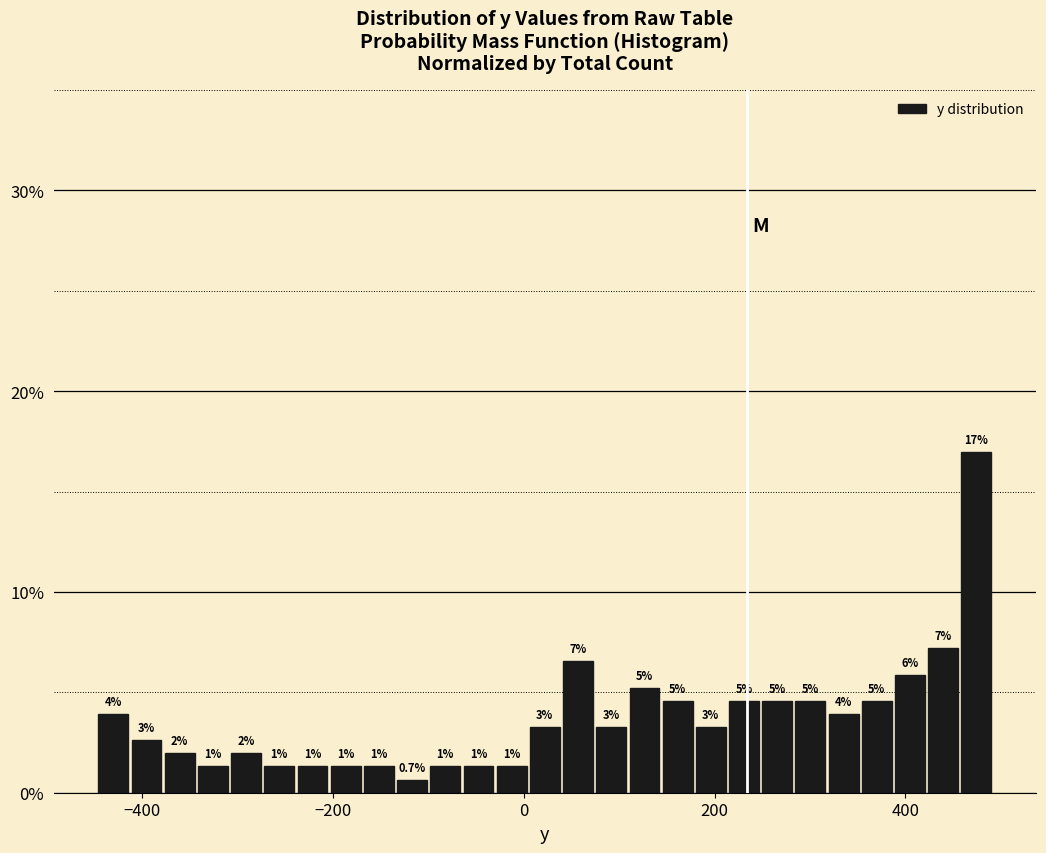

Read against the x-axis, roughly where is the centre of the tallest bar?

480